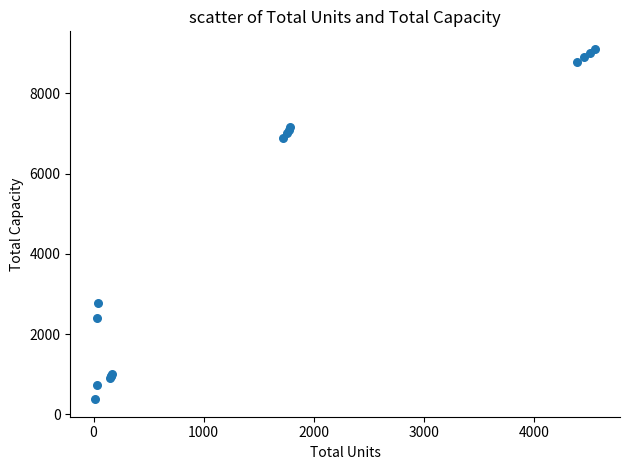

What Y value in the scatter plot is closest to 4741?

2775